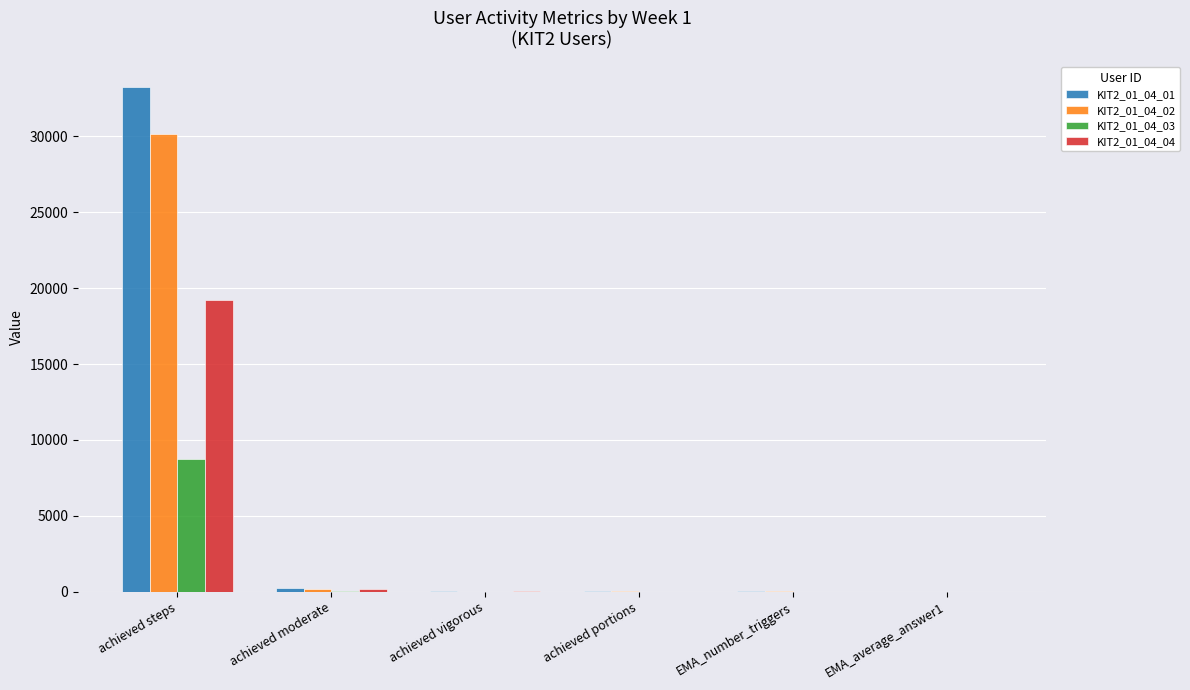

What are all the series names shown in the legend?

KIT2_01_04_01, KIT2_01_04_02, KIT2_01_04_03, KIT2_01_04_04